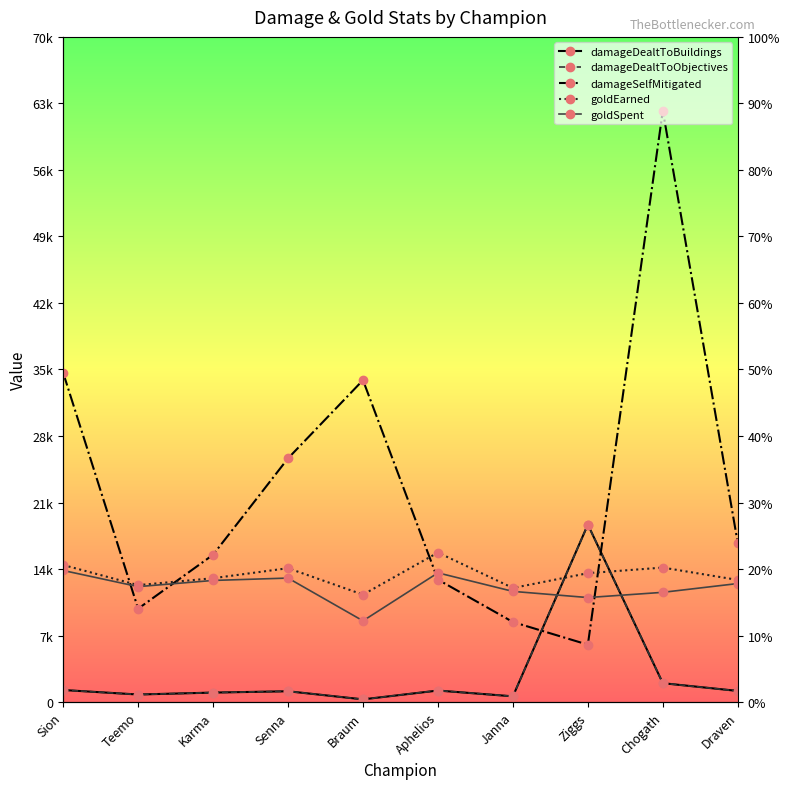

What is the minimum value for goldSpent?

8550